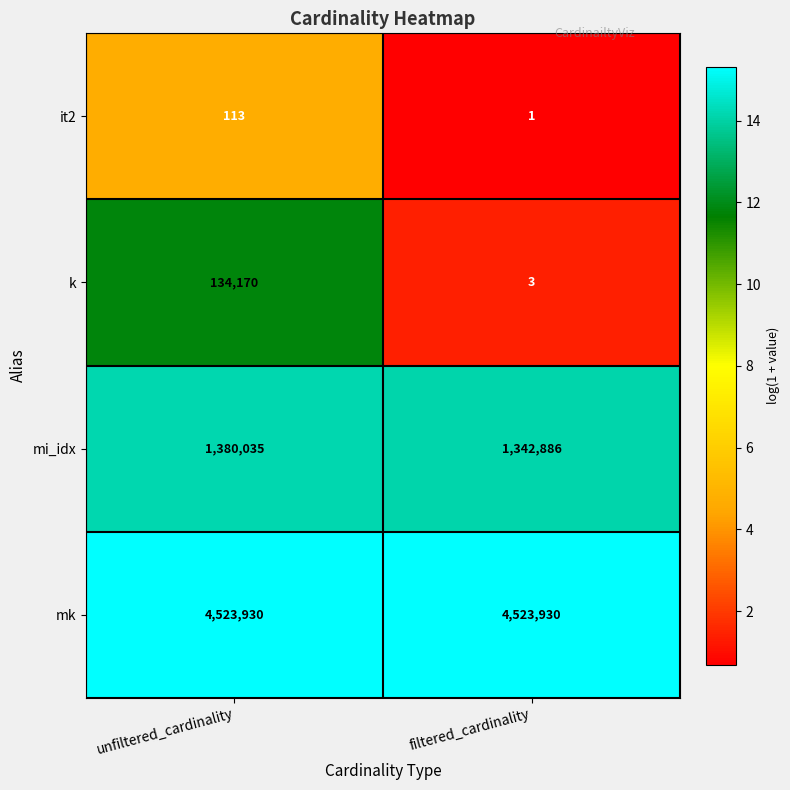

At which category is the sum across all series the highest?

unfiltered_cardinality